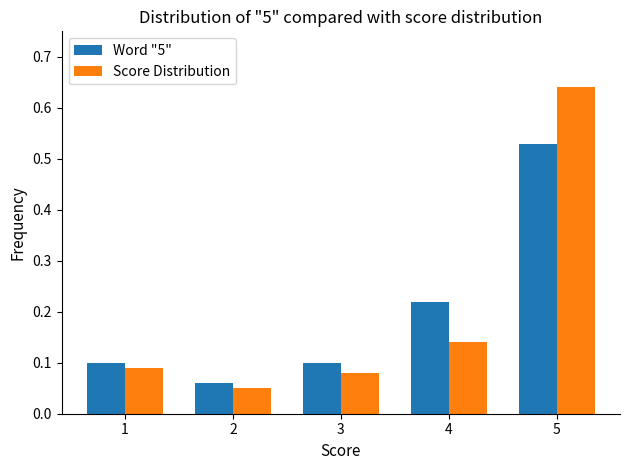

What is the sum of the Word "5" values at 4 and 5?

0.8